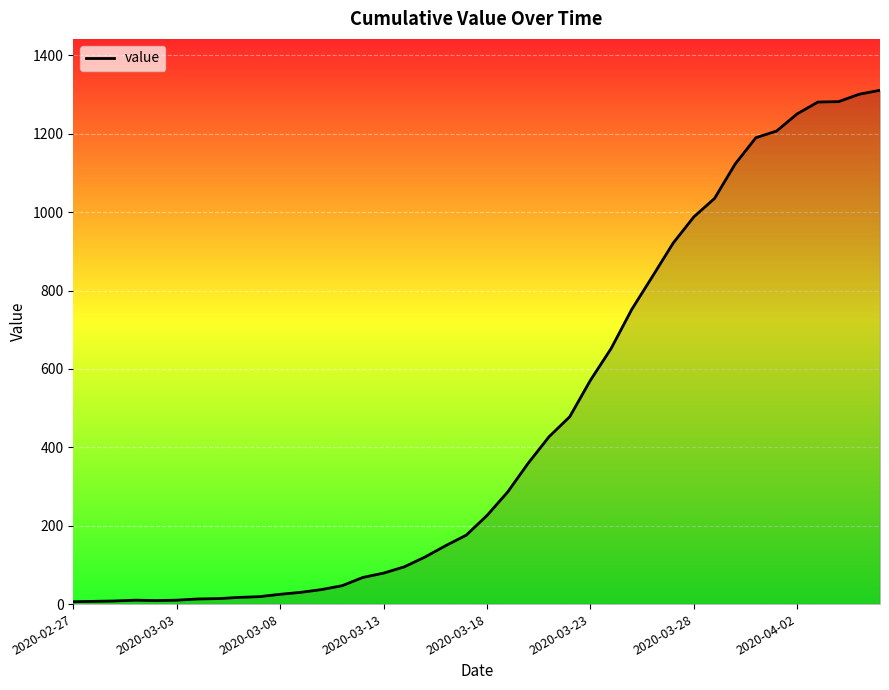

What is the maximum value shown in the chart?

1311